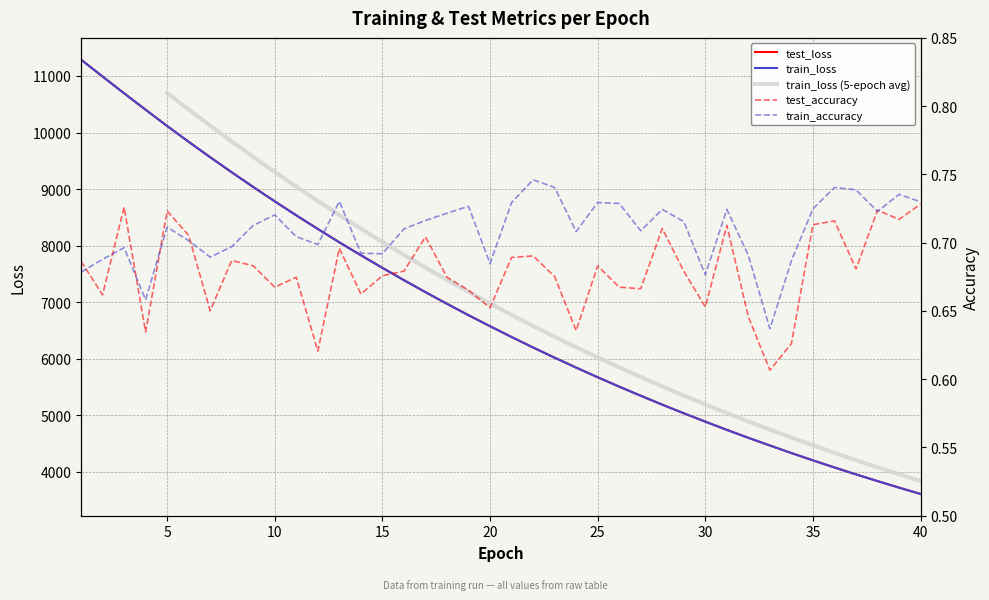

What is the greatest value displayed?

11289.8